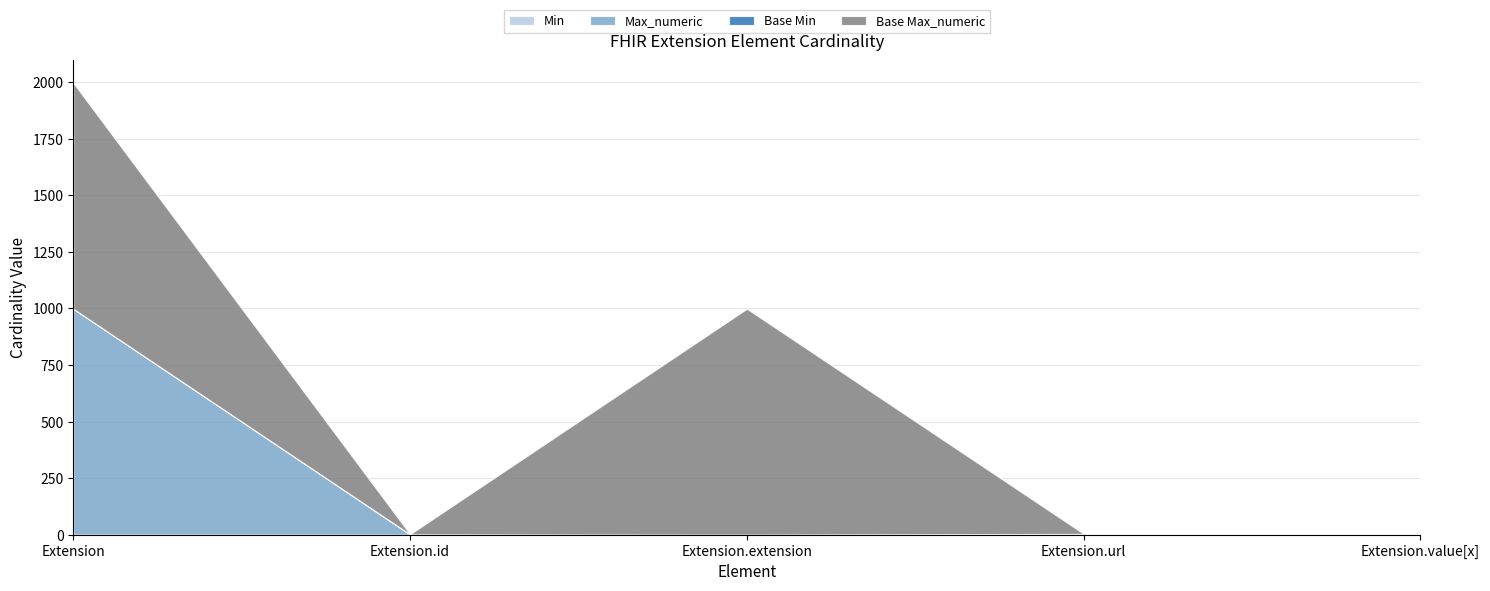

What is the total value across all series at Extension.value[x]?

2